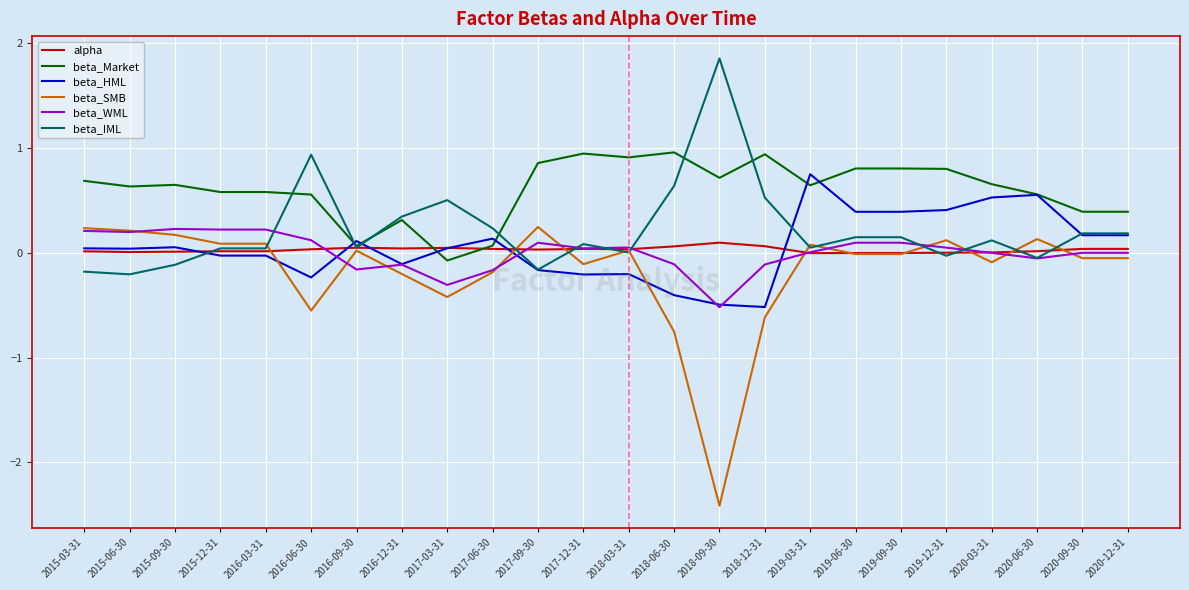

Is it true that beta_SMB equals -0.9 at 2018-12-31?

False